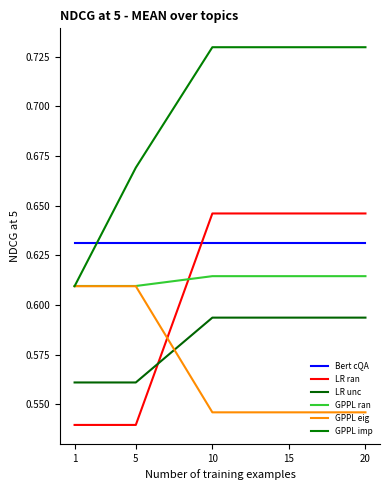

What are all the series names shown in the legend?

Bert cQA, LR ran, LR unc, GPPL ran, GPPL eig, GPPL imp